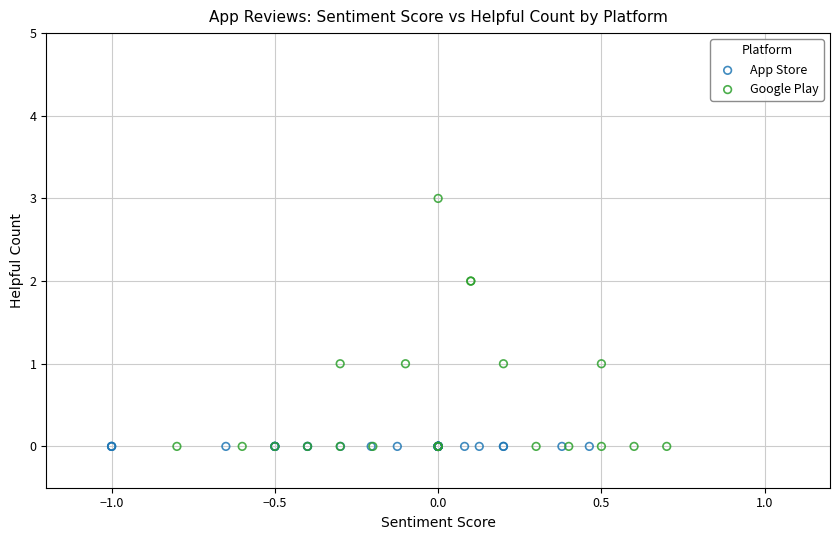

Which series reaches the maximum Y coordinate?

Google Play